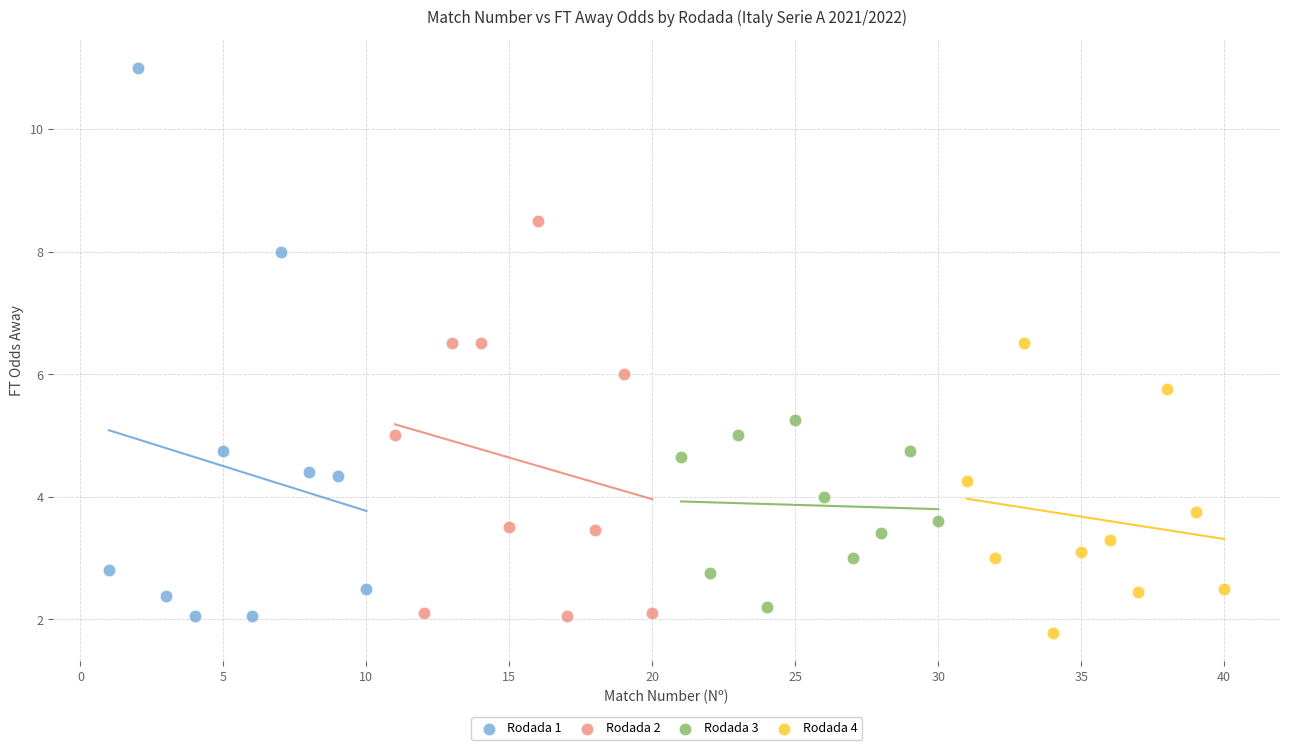

What are all the series names shown in the legend?

Rodada 1, Rodada 2, Rodada 3, Rodada 4